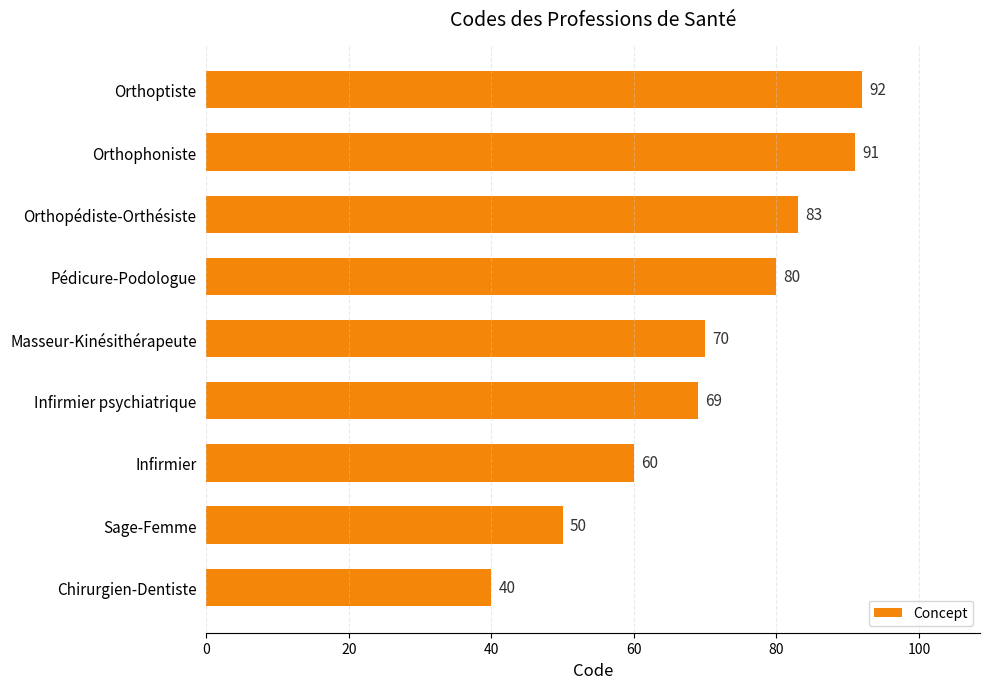

Where is the data nearest to the value 66?

Infirmier psychiatrique